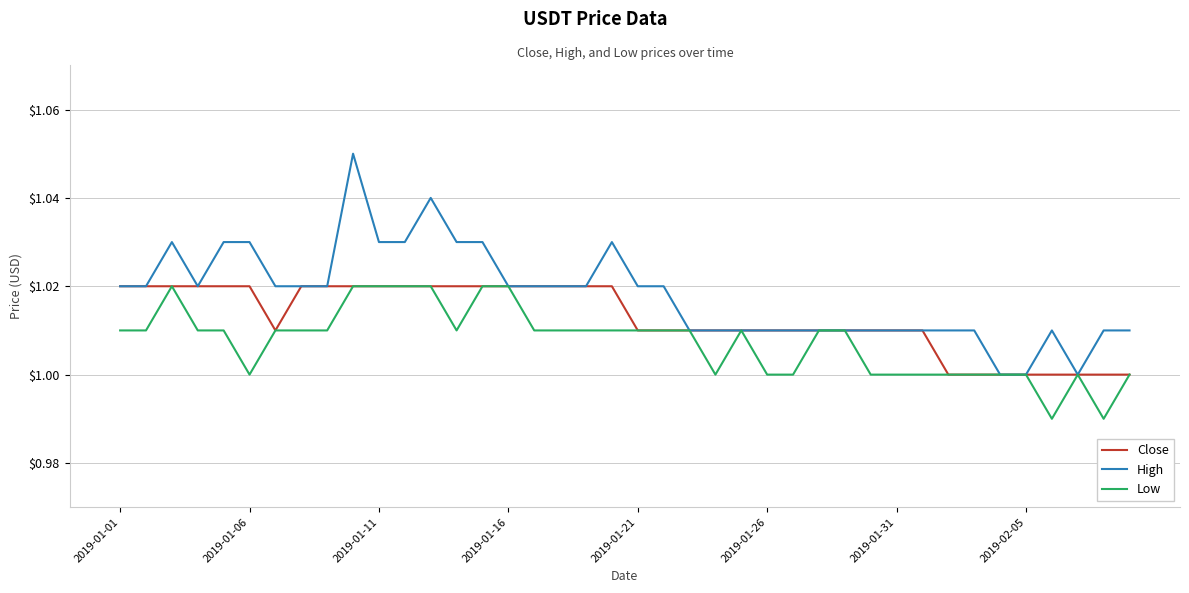

Count the Close values in the range 1 to 2.

40